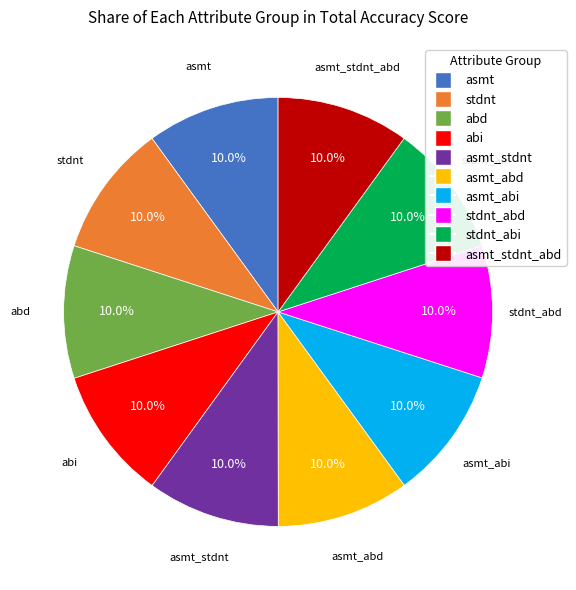

Is there a majority slice in this chart?

No